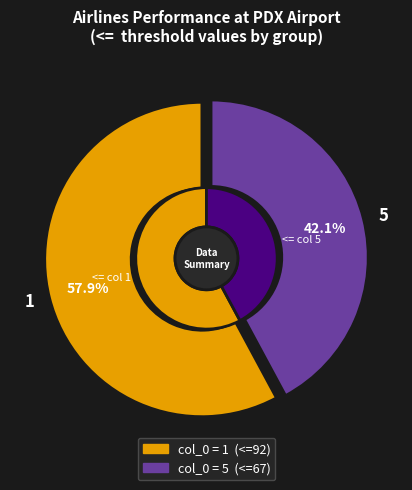

How many segments does this pie chart have?

2